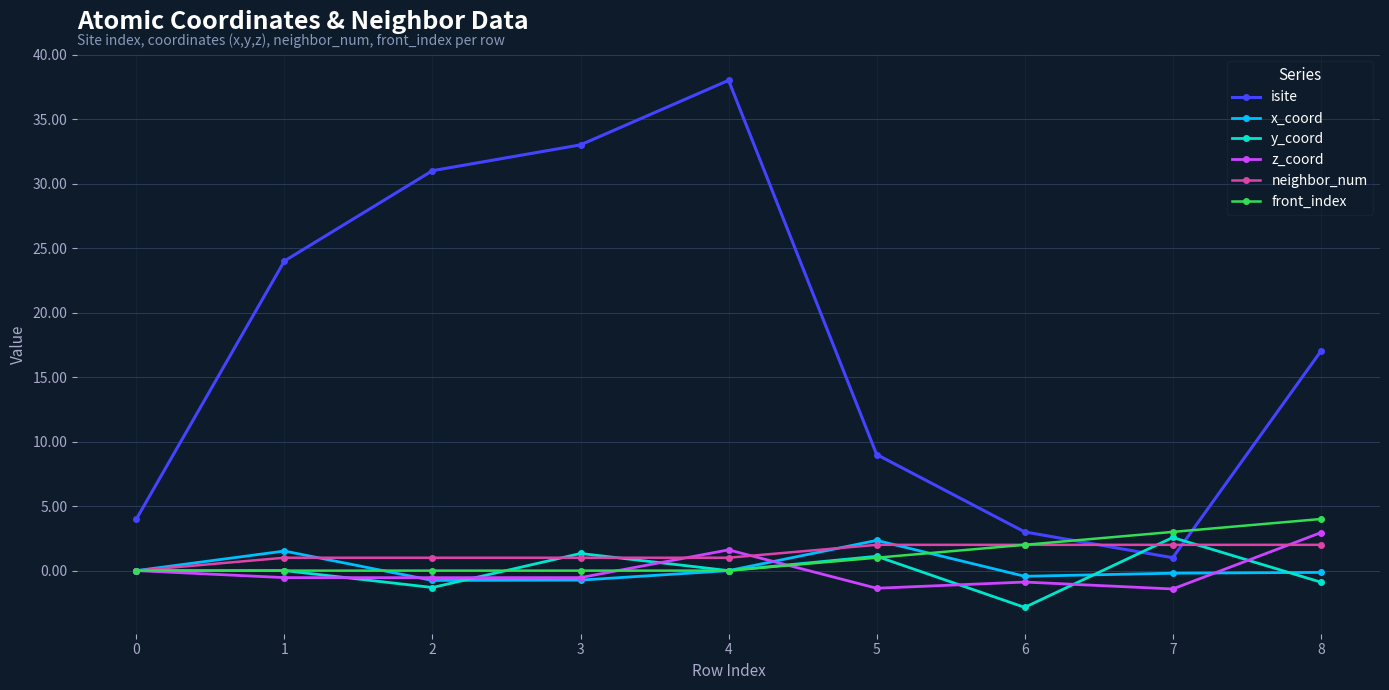

How many interior local valleys does the y_coord series have?

3